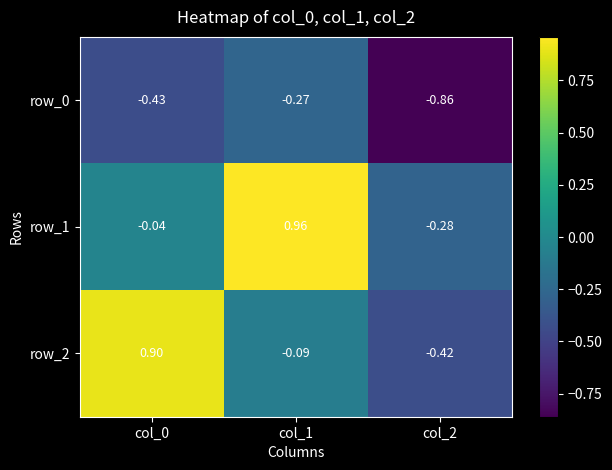

Is the value of row_1 at col_1 greater than the value of row_2 at col_2?

Yes